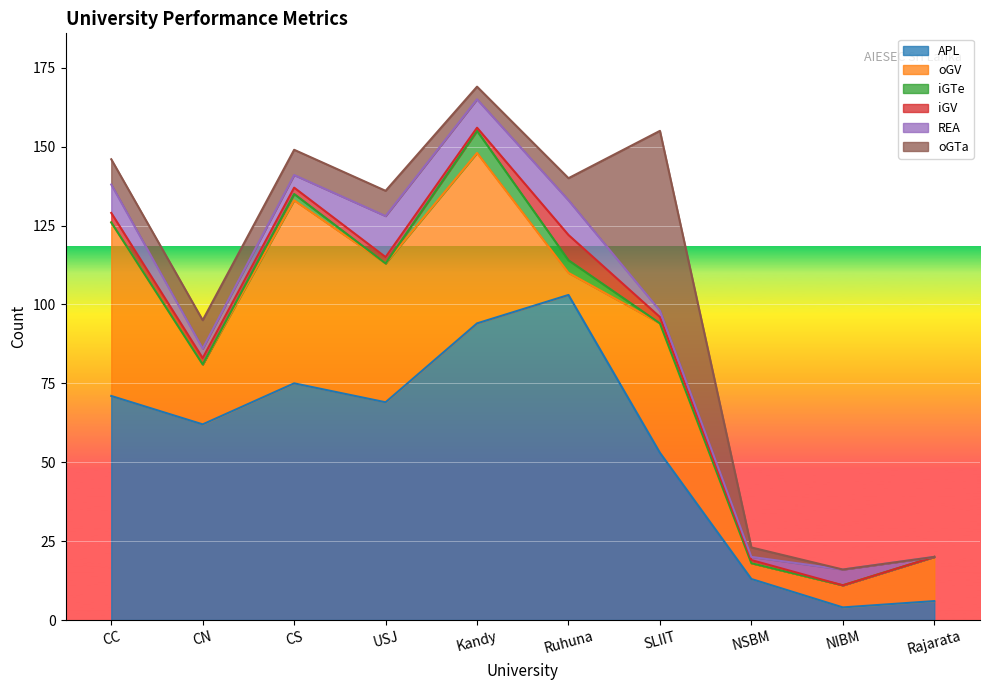

What is the difference between the maximum and second lowest values in the APL series?

97